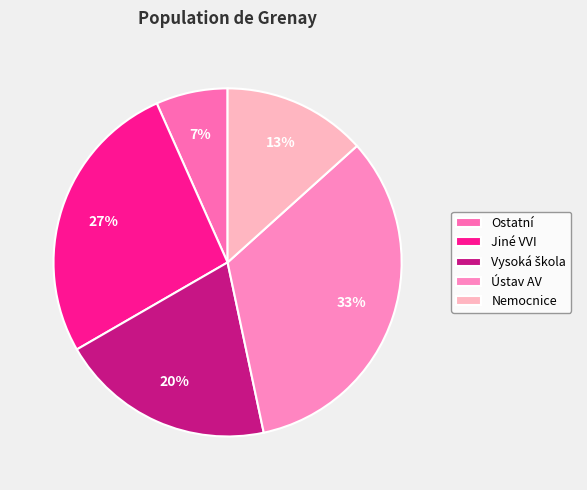

To the nearest percent, what is the difference between the largest and smallest slice percentages?

27%